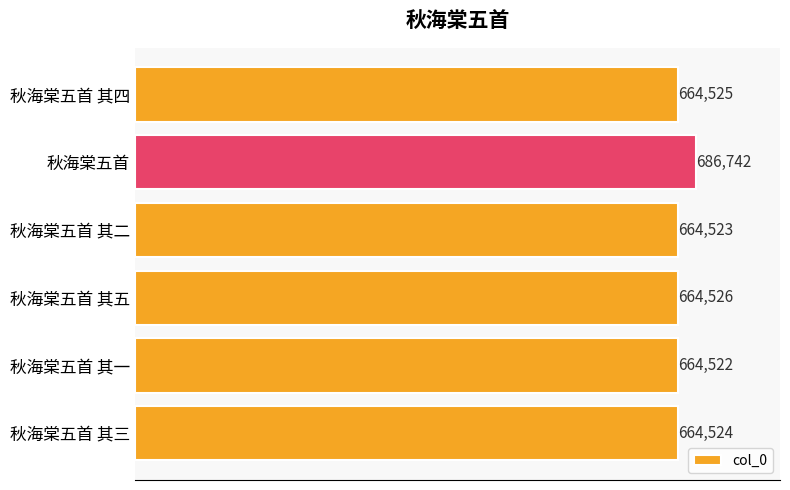

Which has a higher value, 秋海棠五首 其四 or 秋海棠五首 其一?

秋海棠五首 其四